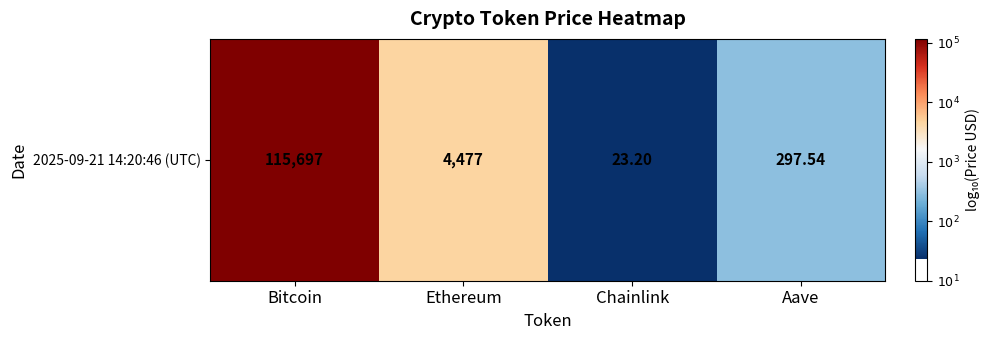

List the labels in order of value, largest first.

Bitcoin, Ethereum, Aave, Chainlink